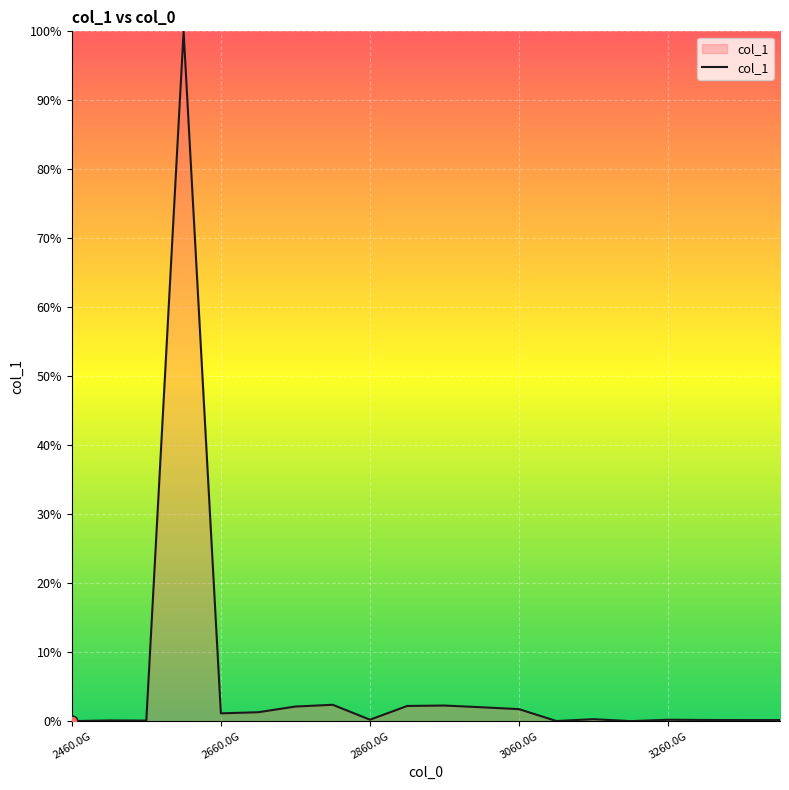

What is the difference between the maximum and minimum values?

100.0